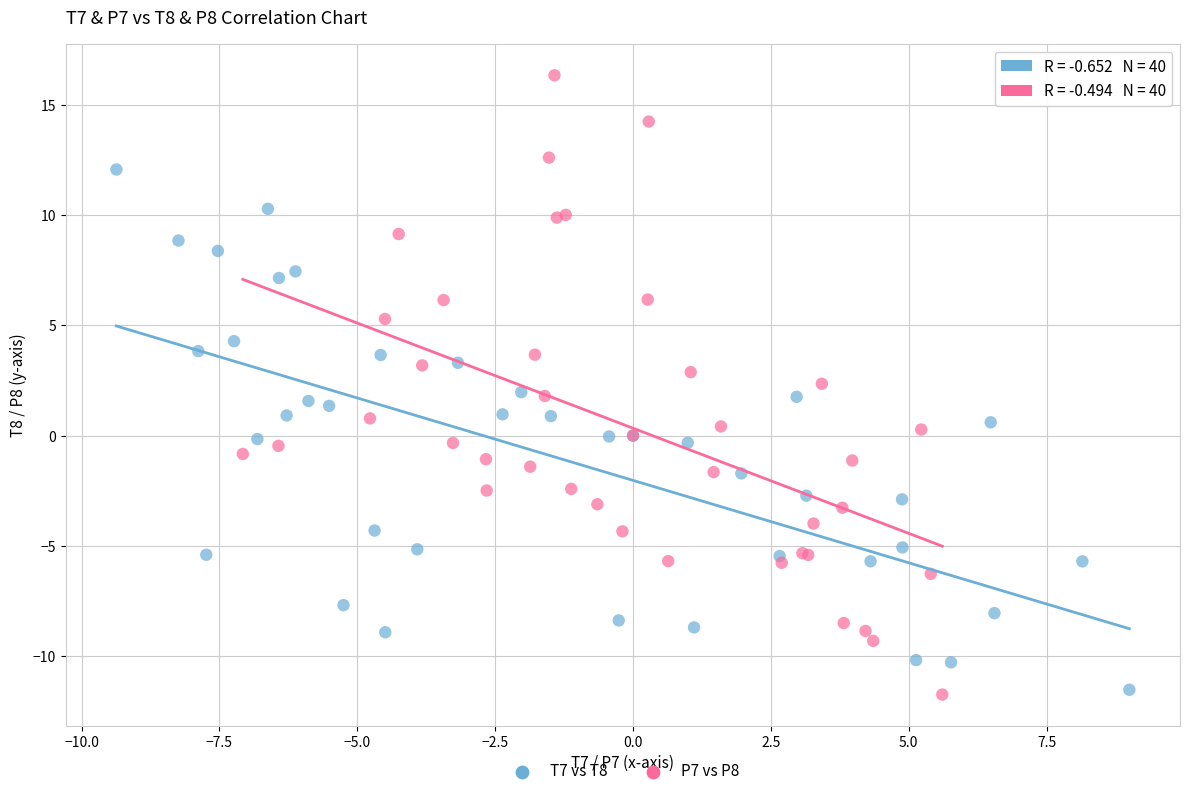

Which series contains the highest Y value?

P7 vs P8